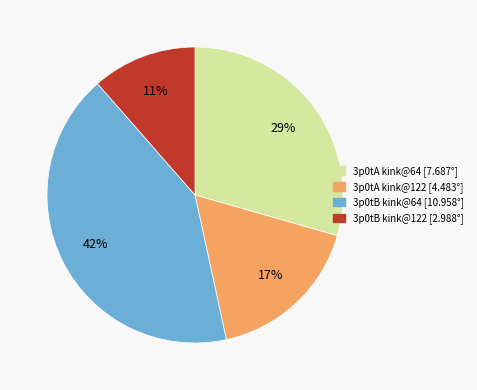

To the nearest percent, what is the difference between the largest and smallest slice percentages?

31%